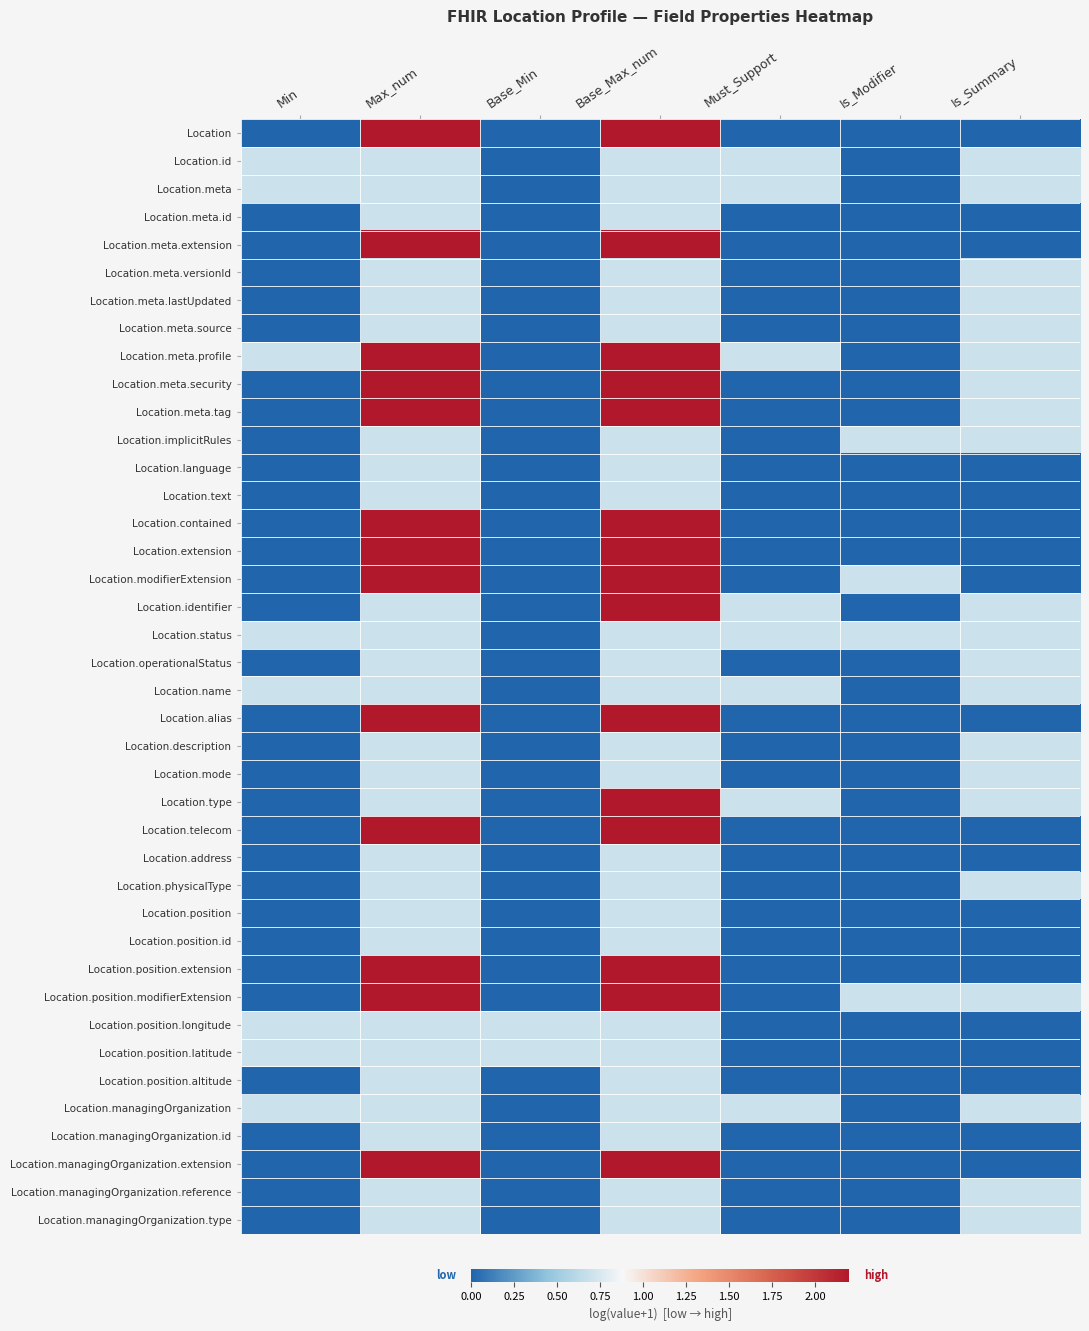

What is the difference between the highest and lowest values at Is_Modifier?

0.7